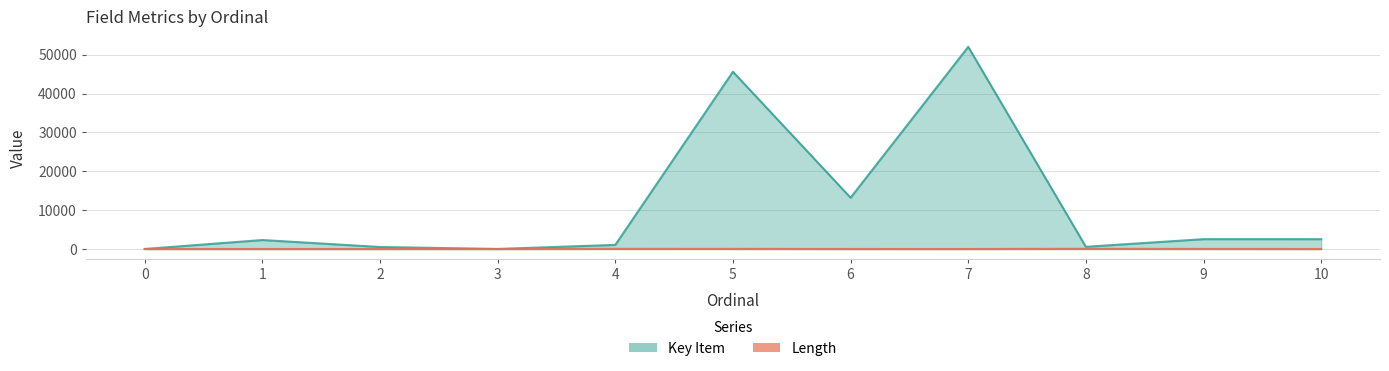

What is the value of the Key Item point at the 9th from the left?

560